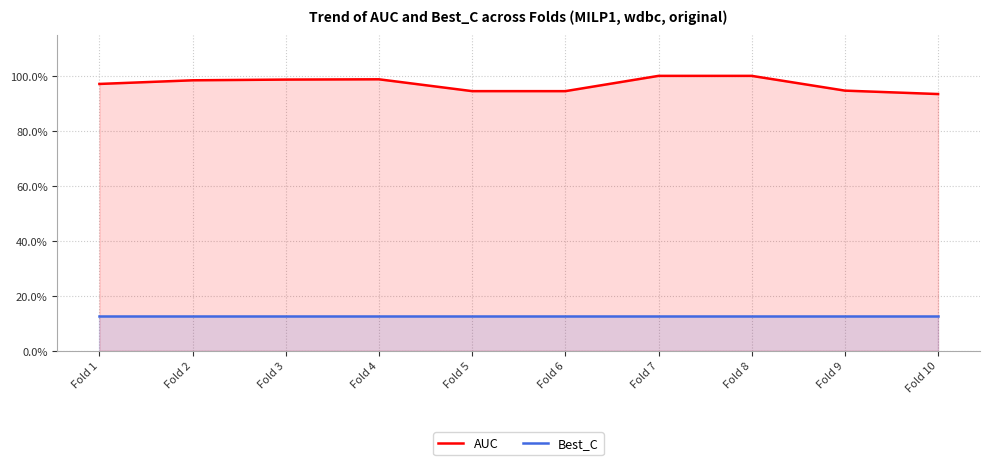

How many lines are shown in the chart?

2